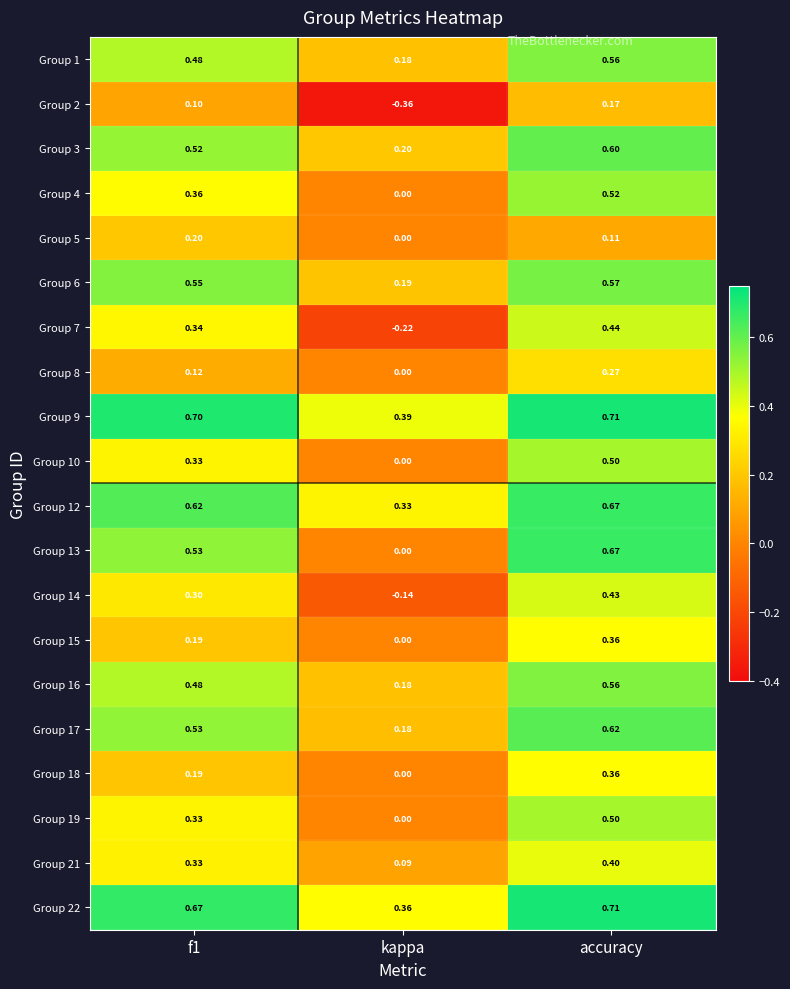

Which category has the highest value in the Group 22 series?

accuracy